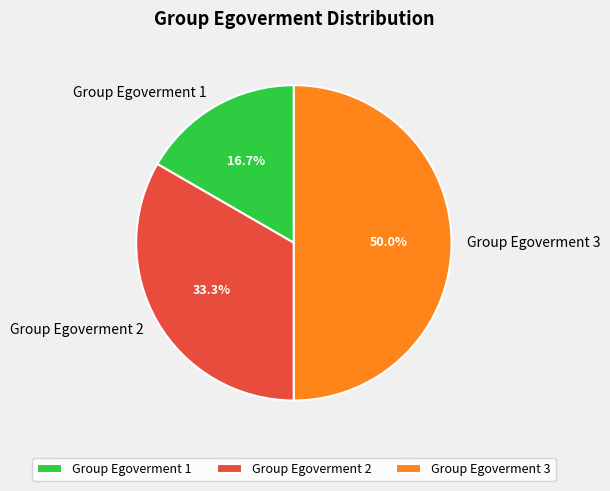

Does Group Egoverment 1 represent more than half of the total?

No